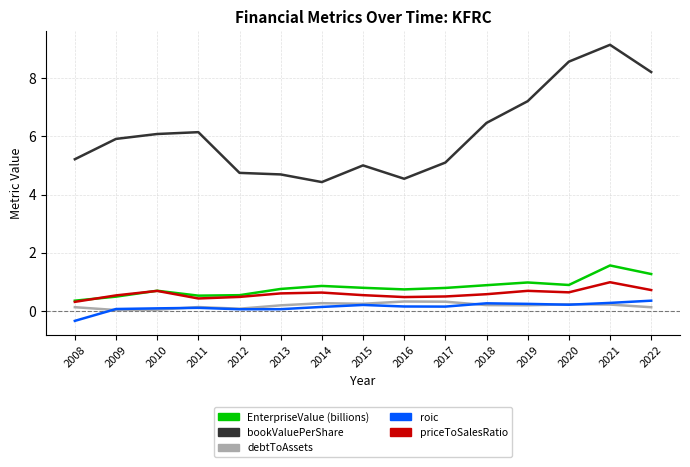

At which category is the sum across all series the highest?

2021